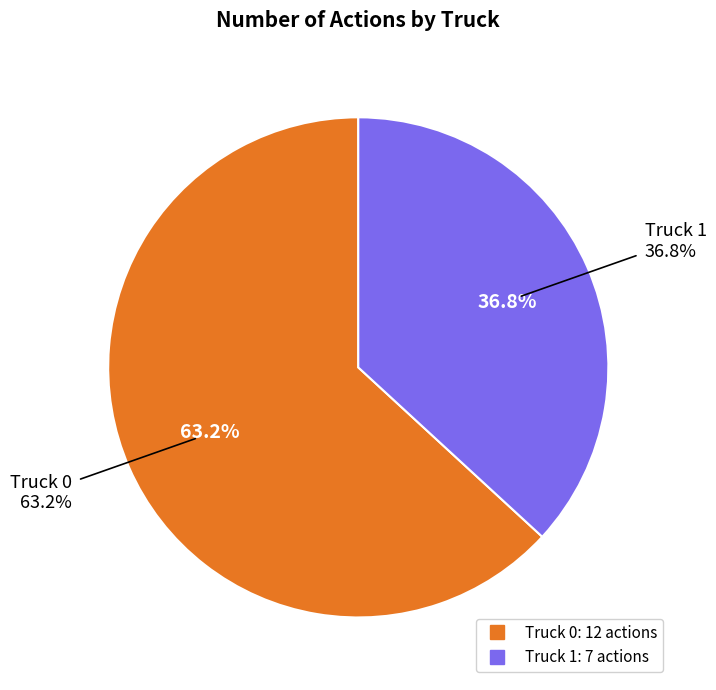

Is it true that Truck 0 is 77% of the pie?

False